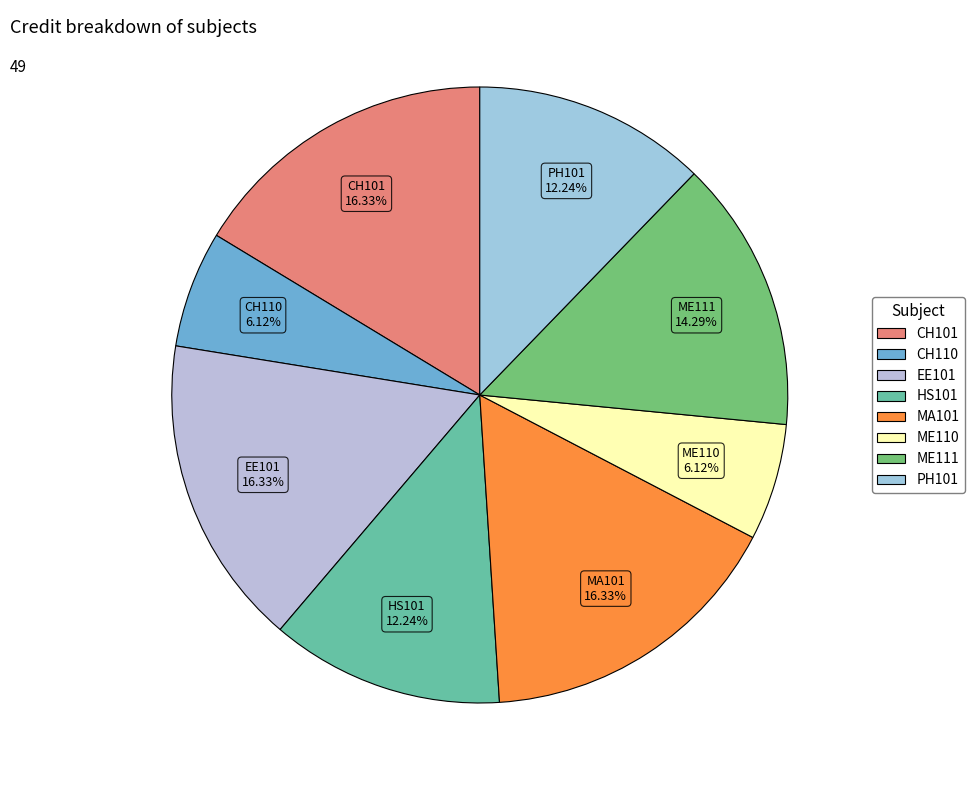

To the nearest percent, what percentage of the pie is MA101?

16%